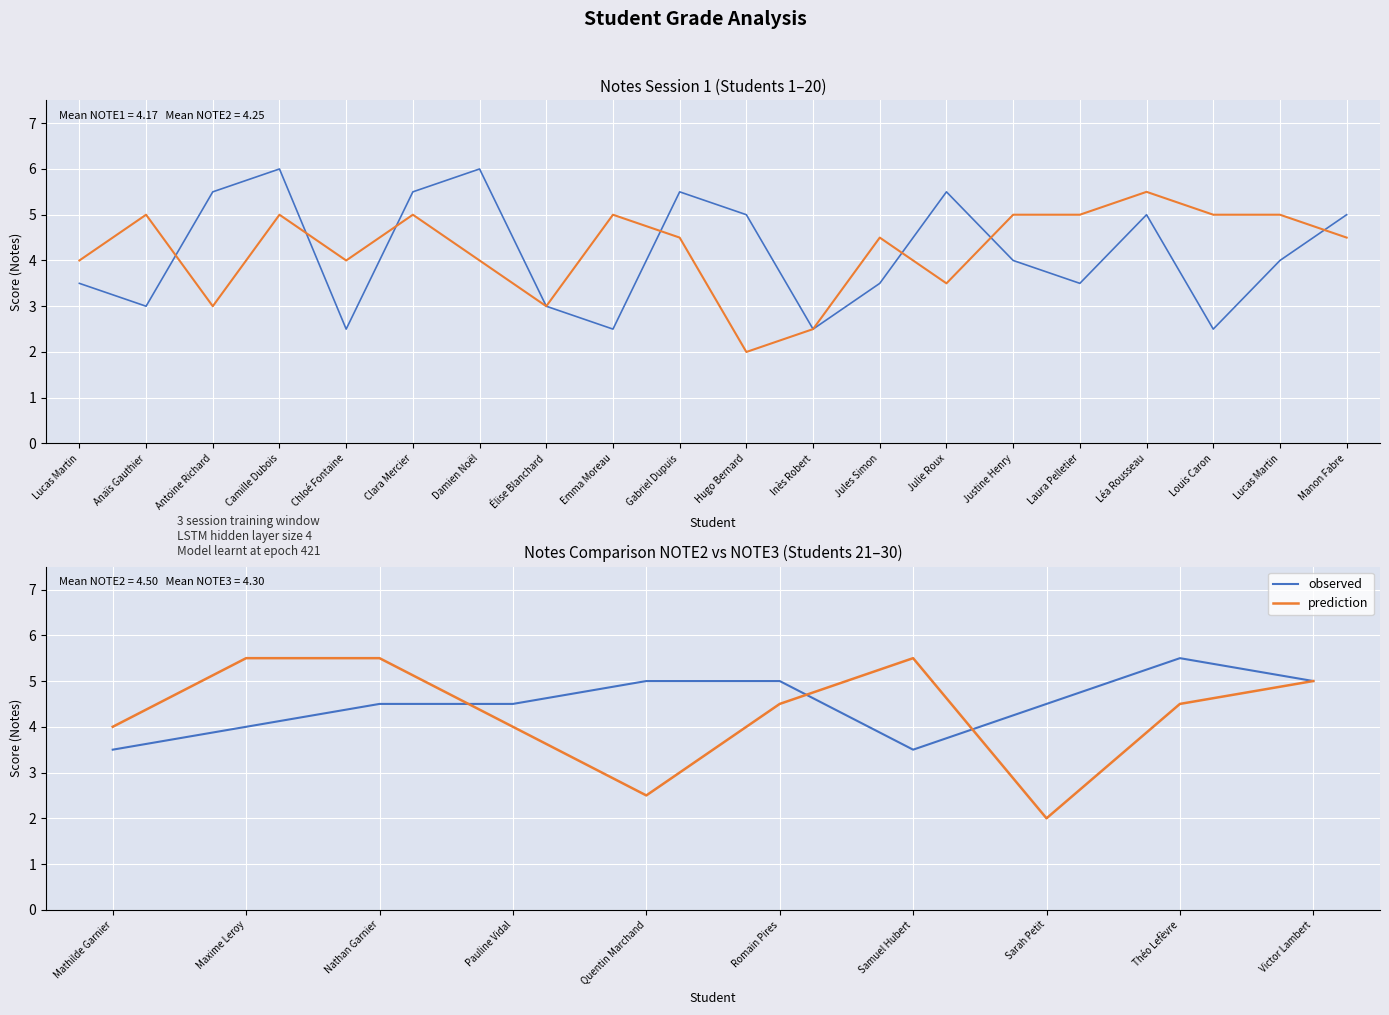

The observed series shows 5.0 at Romain Pires. True or false?

True